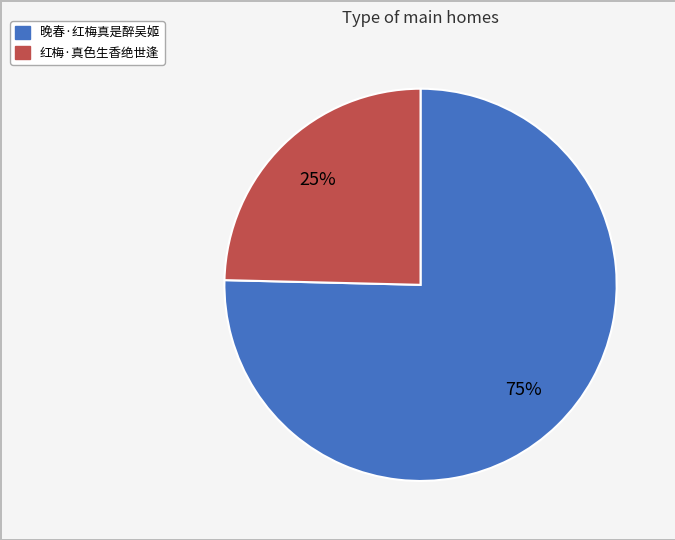

What is the majority slice?

晚春·红梅真是醉吴姬